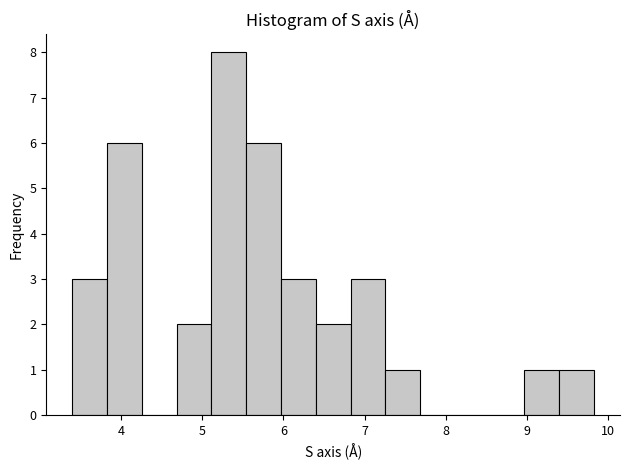

What is the height of the bar covering 5.1 to 5.5 on the x-axis? Neither the bar edges nor the heights are printed on the chart, so give them approximately, as read against the axes.

8